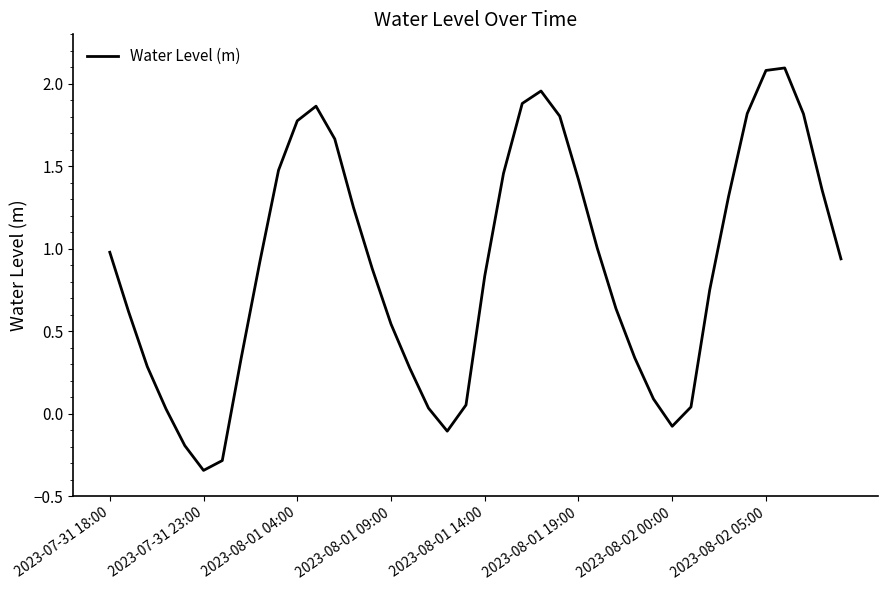

What is the greatest value displayed?

2.1